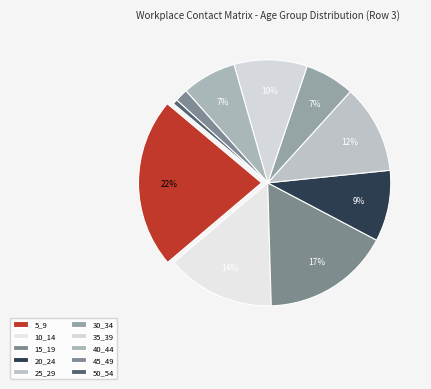

How many segments does this pie chart have?

10